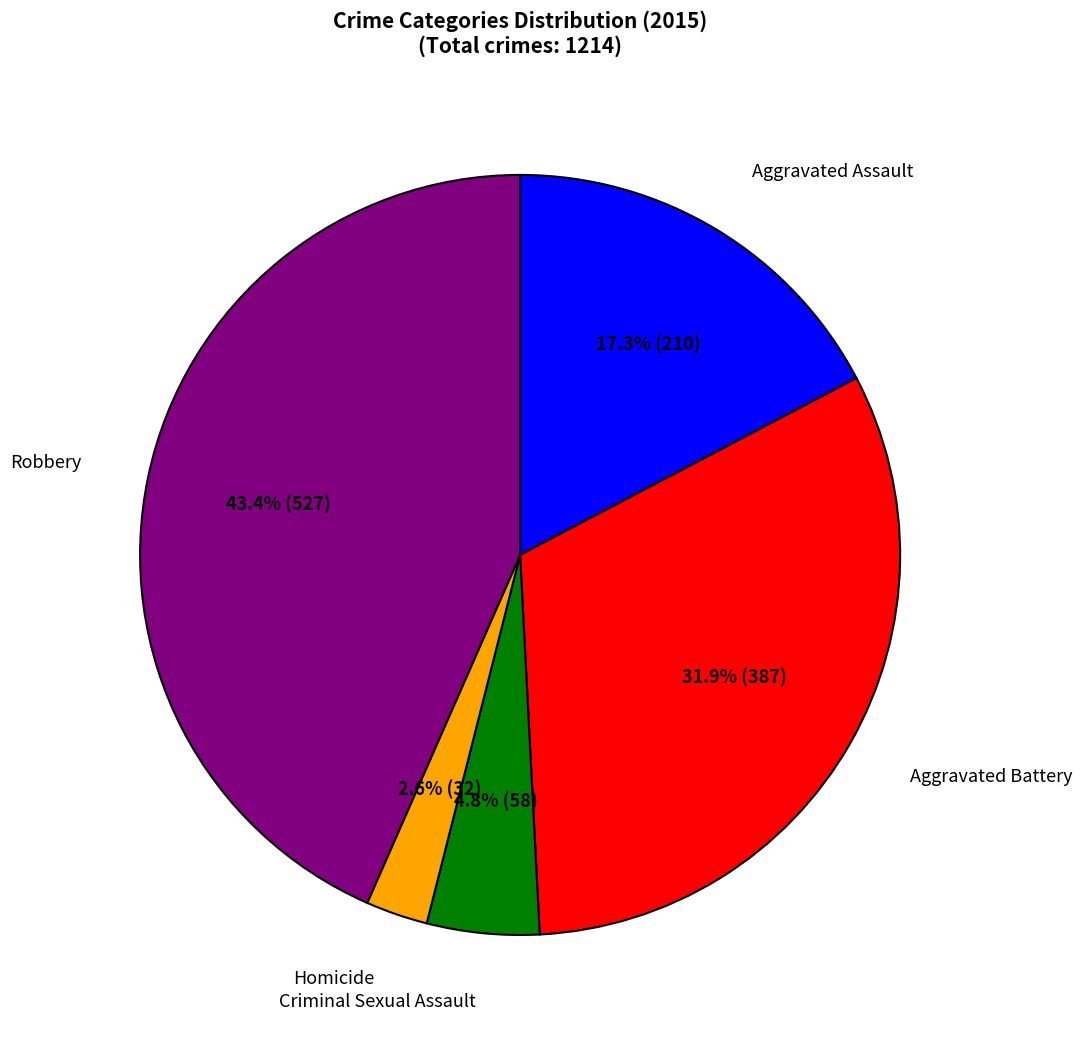

Is there a majority slice in this chart?

No